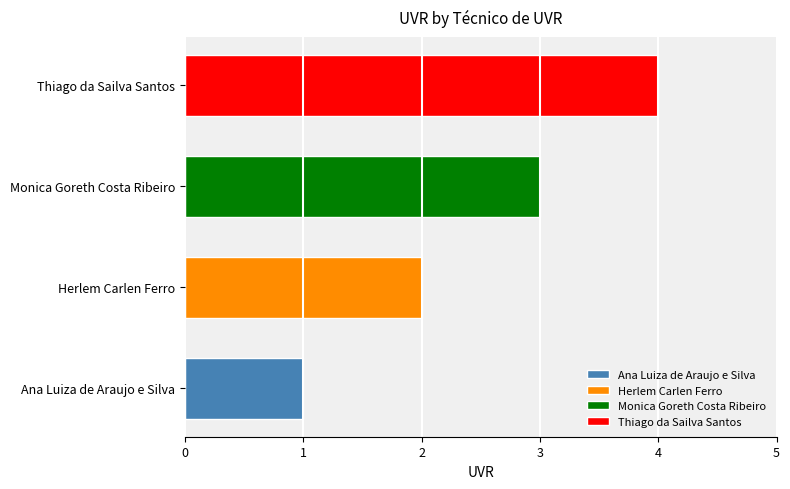

Reading right to left, transcribe all the data shown in this chart.

4	3	2	1